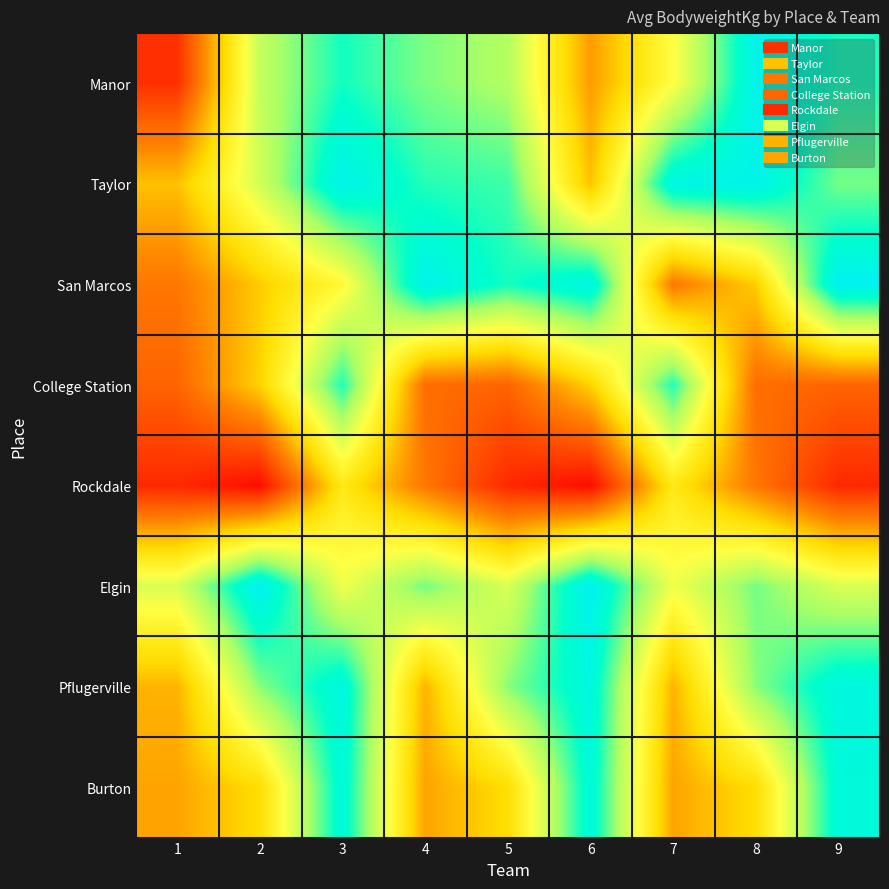

Which series has the widest spread of values?

Manor